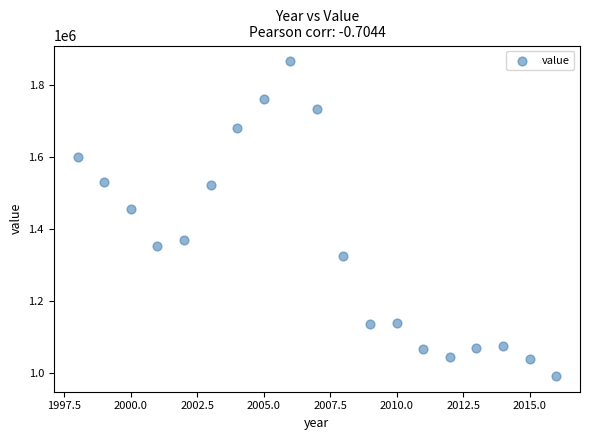

What is the range of Y values (max minus min)?

871418